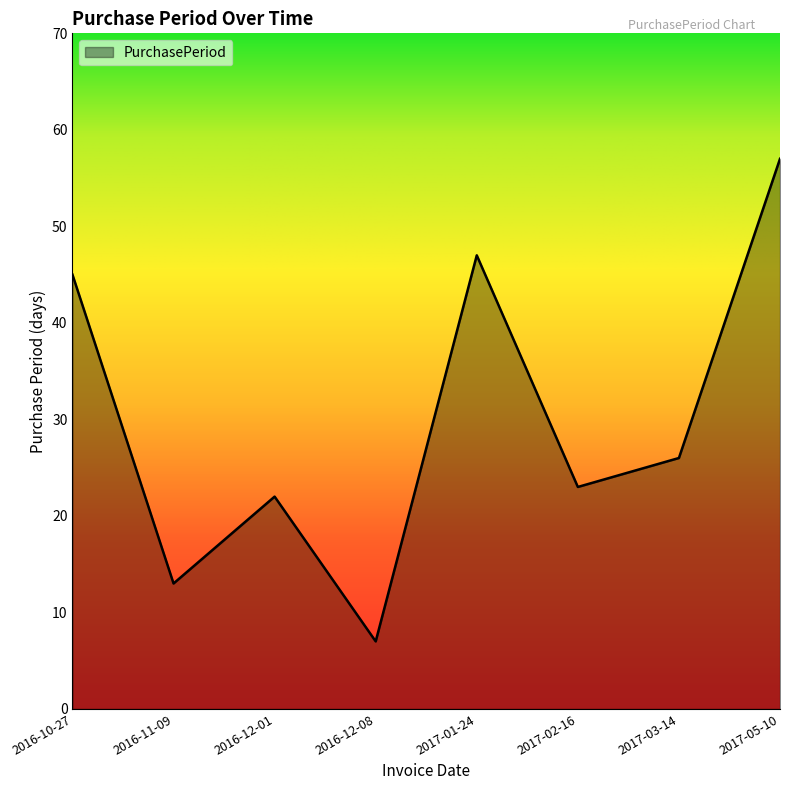

The value at 2017-02-16 is 23. True or false?

True